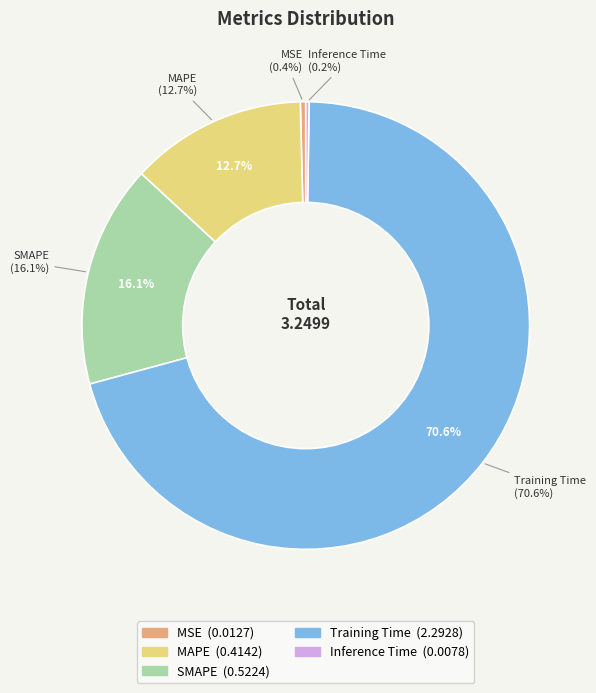

How many segments does this pie chart have?

5